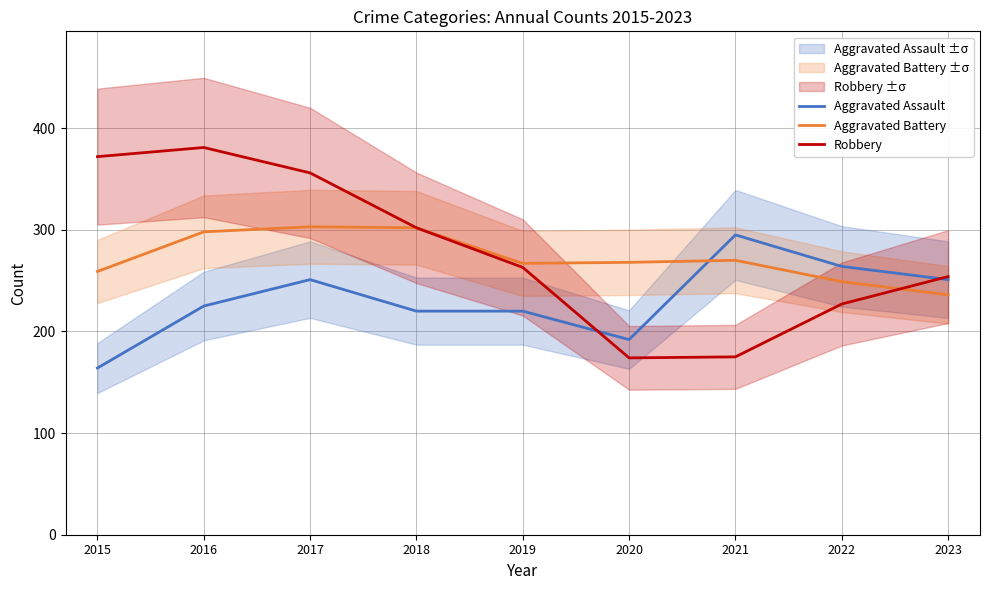

Which category has the lowest value in the Robbery series?

2020